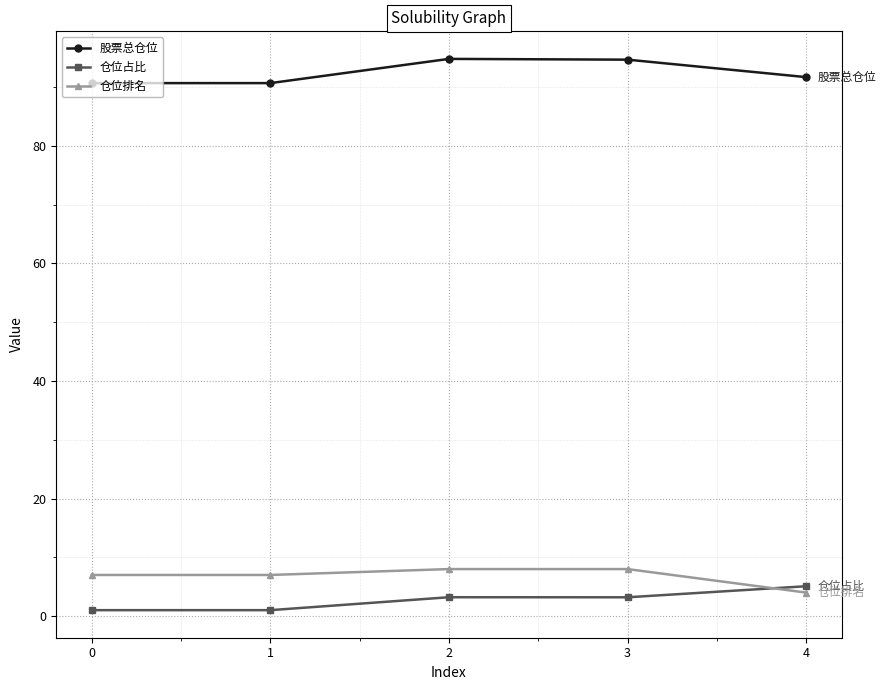

True or false: 股票总仓位 and 仓位排名 cross at least once.

False